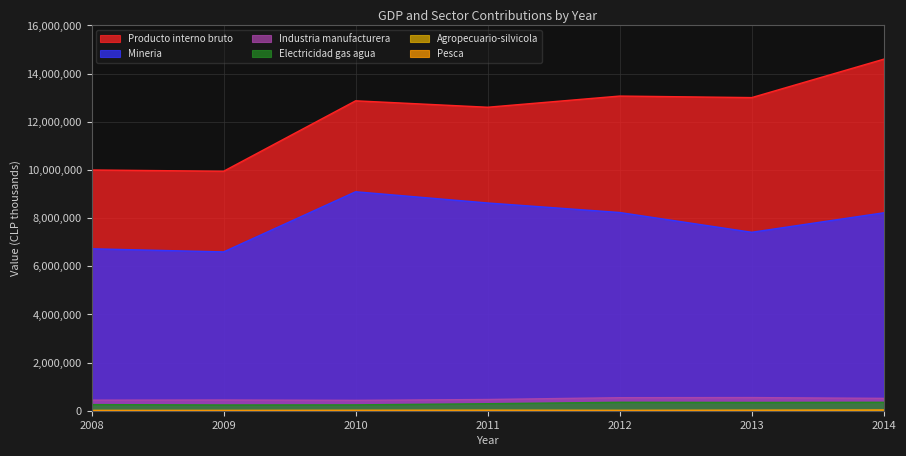

Rank the series at 2011 from highest to lowest value.

Producto interno bruto, Mineria, Industria manufacturera, Electricidad gas agua, Pesca, Agropecuario-silvicola